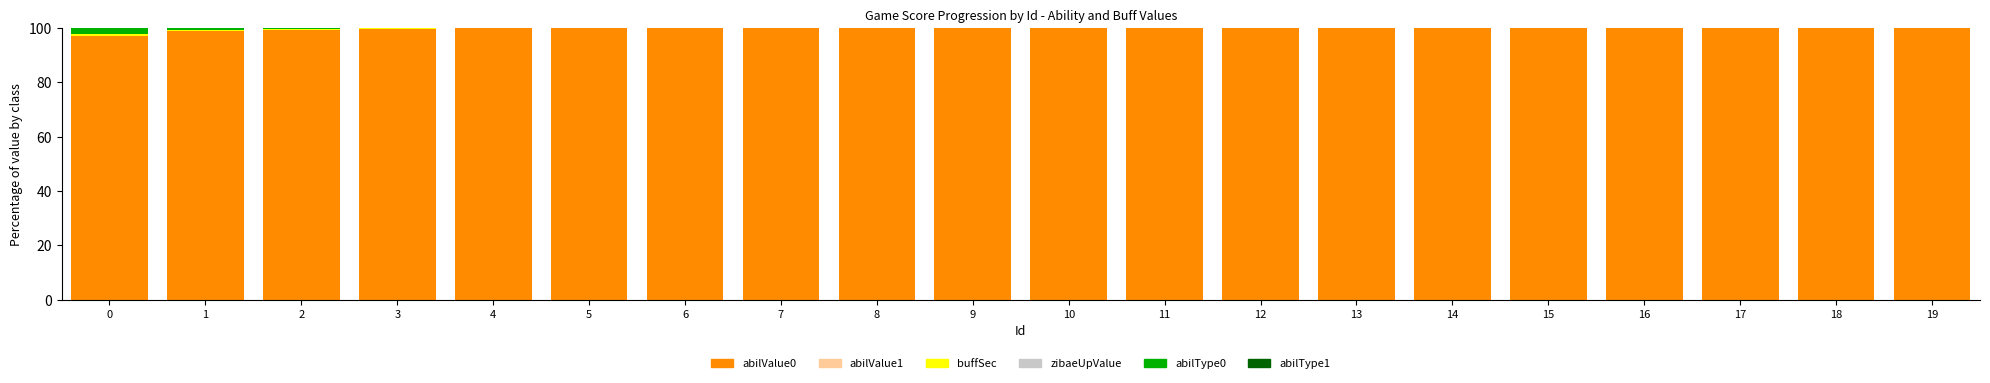

Which series has the largest range (max minus min)?

abilValue0